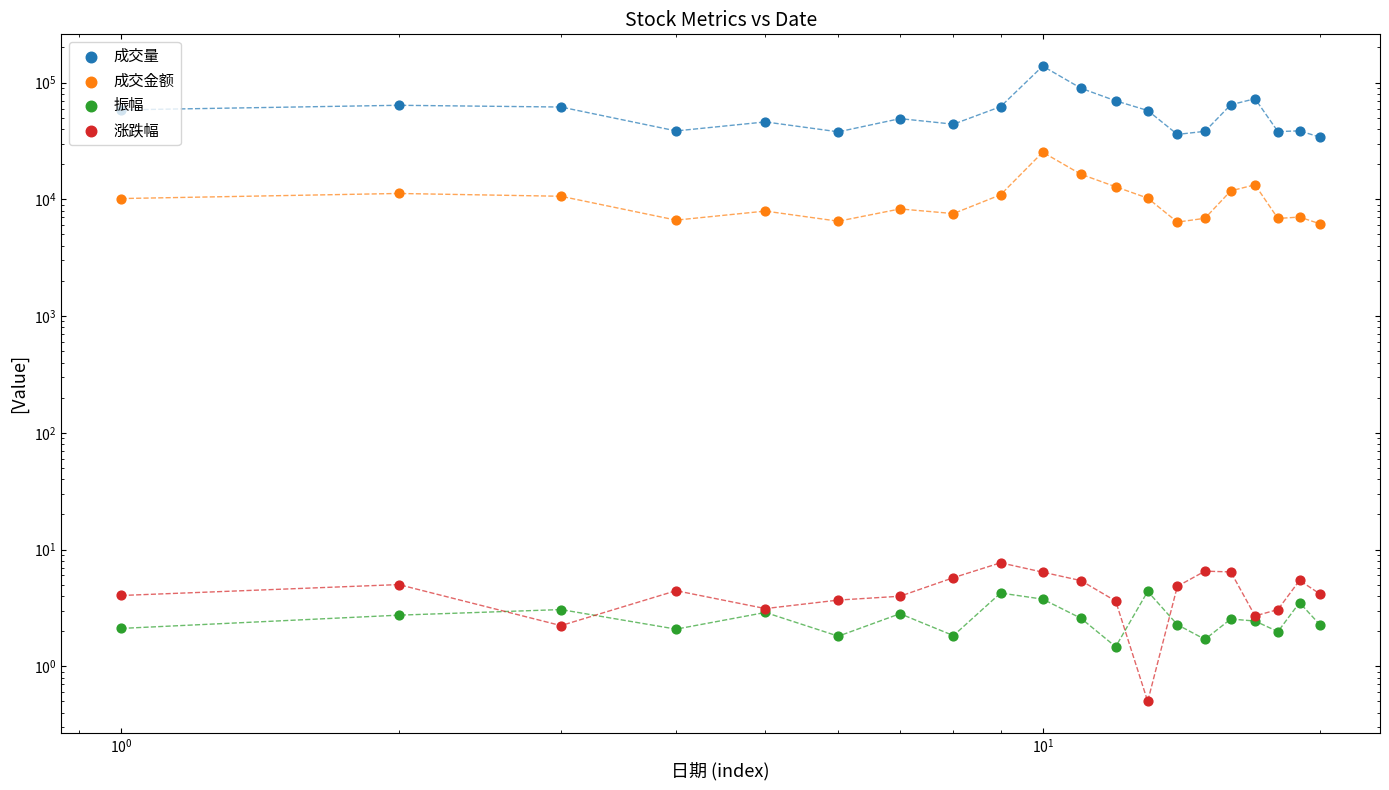

What are all the series names shown in the legend?

成交量, 成交金额, 振幅, 涨跌幅